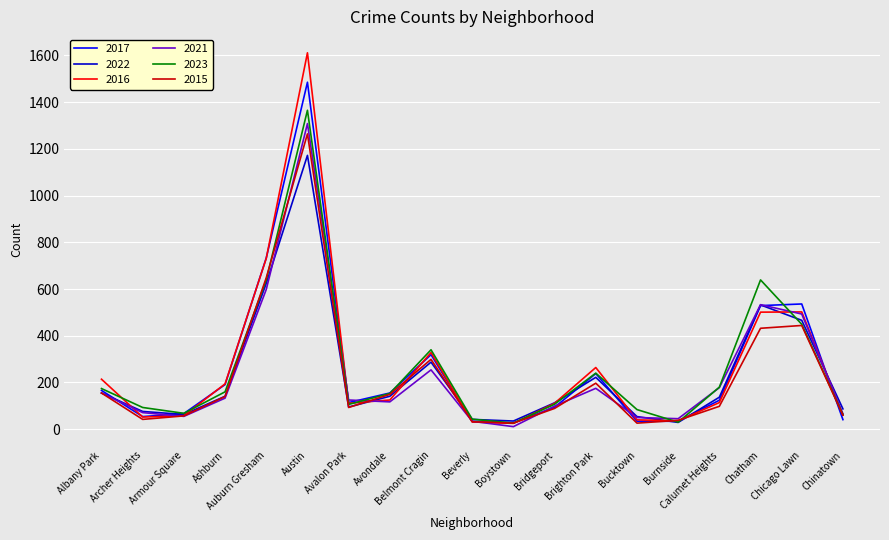

True or false: 2015 has a value of 432 at Chatham.

True